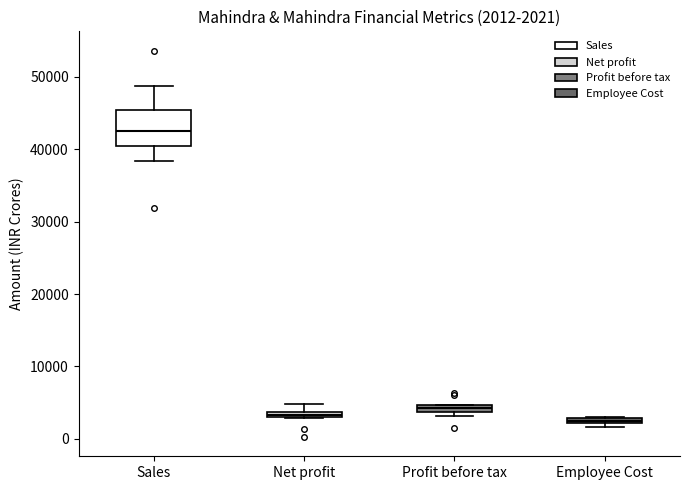

Comparing the boxes themselves (not the whiskers), which one is the tallest?

Sales